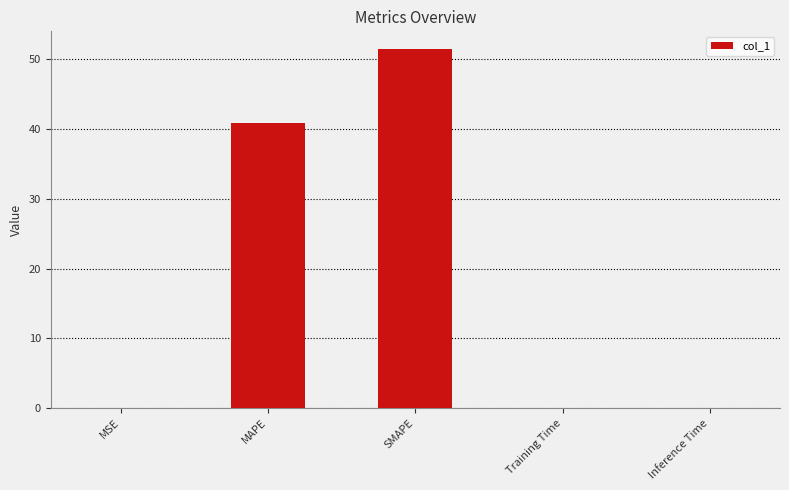

Count the number of data series in this chart.

1